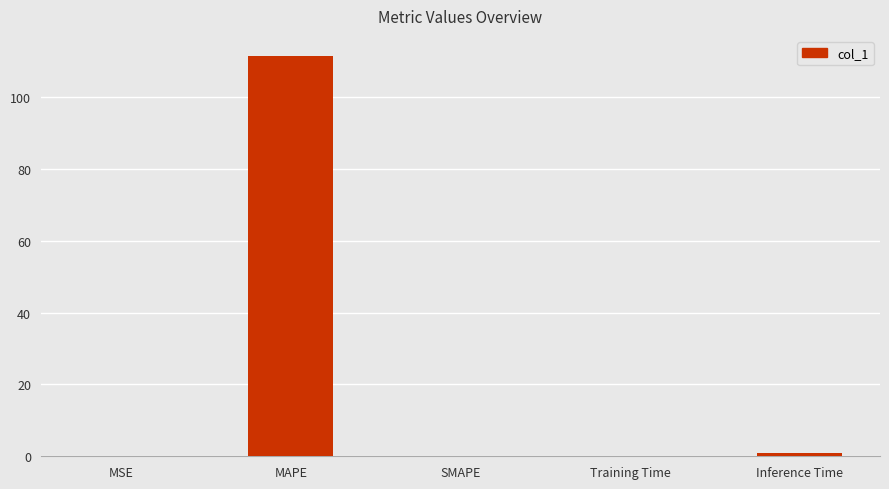

What is the average value?

22.5